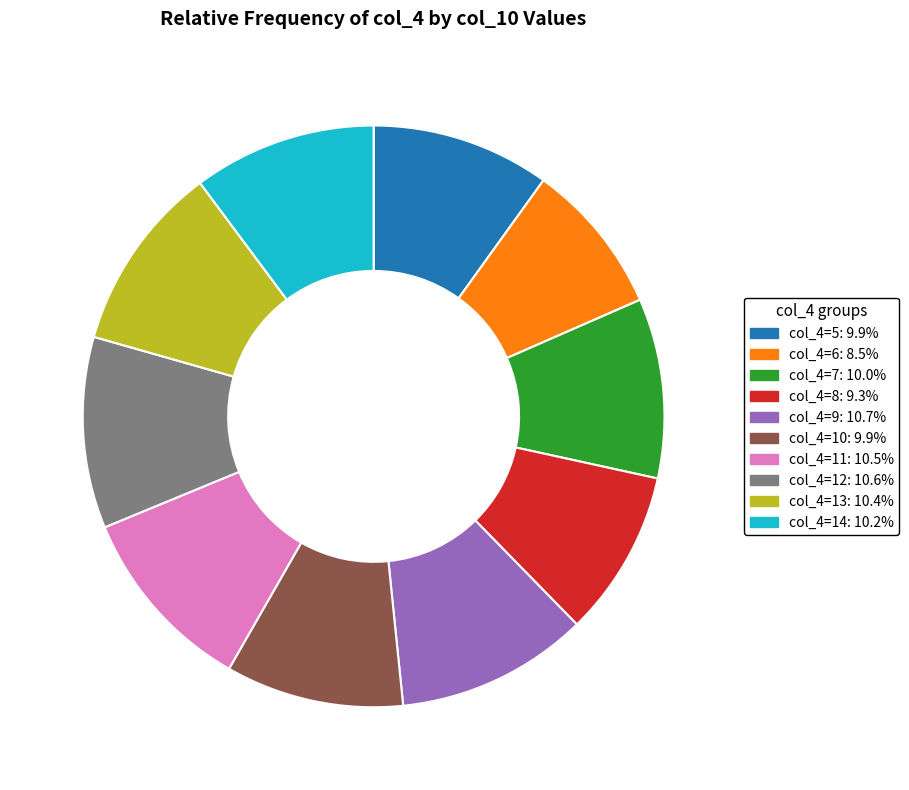

Do col_4=8: 9.3% and col_4=14: 10.2% together represent more than half of the pie?

No